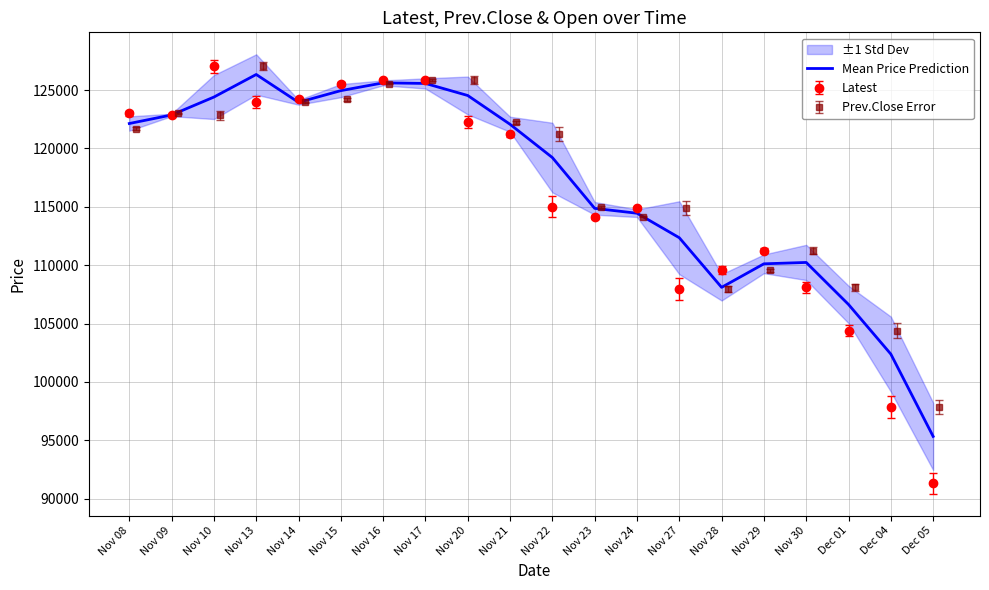

Reading left to right, list all the values displayed in this chart.

Nov 08=122133.3	Nov 09=122866.7	Nov 10=124400.0	Nov 13=126333.3	Nov 14=123950.0	Nov 15=124950.0	Nov 16=125616.7	Nov 17=125566.7	Nov 20=124533.3	Nov 21=122066.7	Nov 22=119216.7	Nov 23=114866.7	Nov 24=114450.0	Nov 27=112350.0	Nov 28=108100.0	Nov 29=110116.7	Nov 30=110233.3	Dec 01=106633.3	Dec 04=102383.3	Dec 05=95333.3